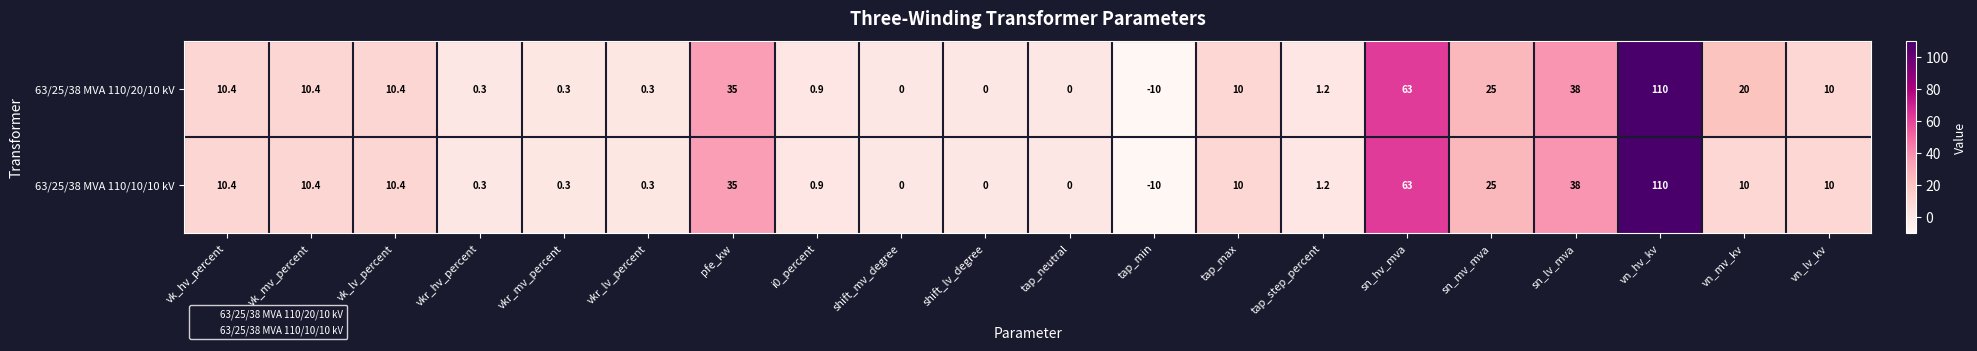

How many data points does each series have?

20